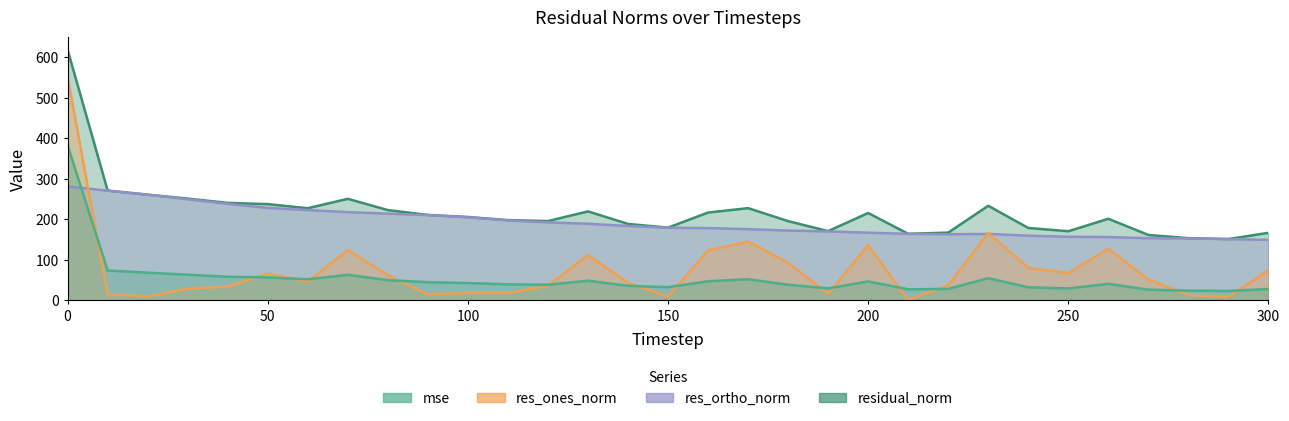

How many distinct data groups are displayed?

4